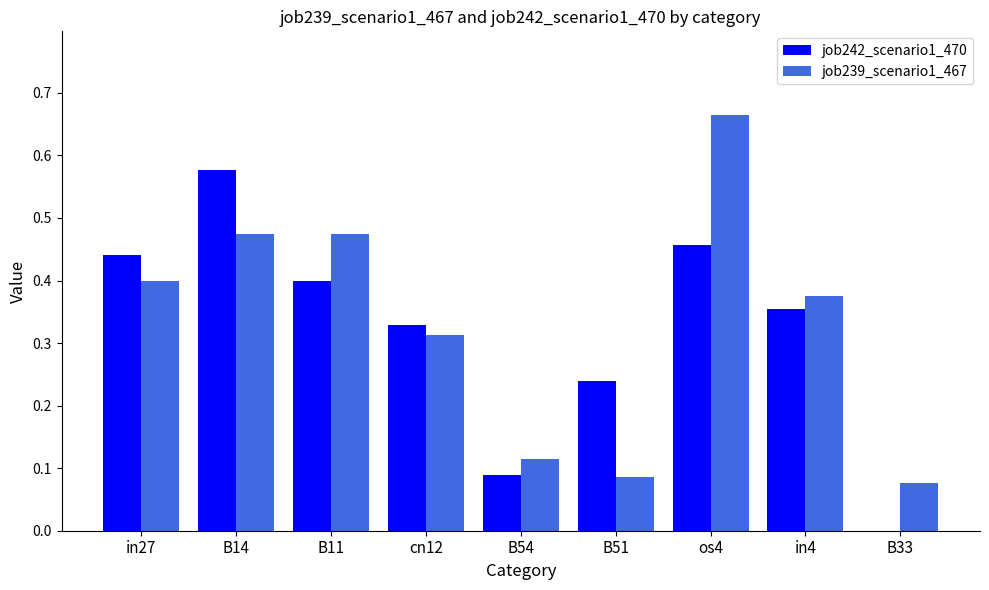

The value of job239_scenario1_467 at B54 is 0.2. True or false?

False